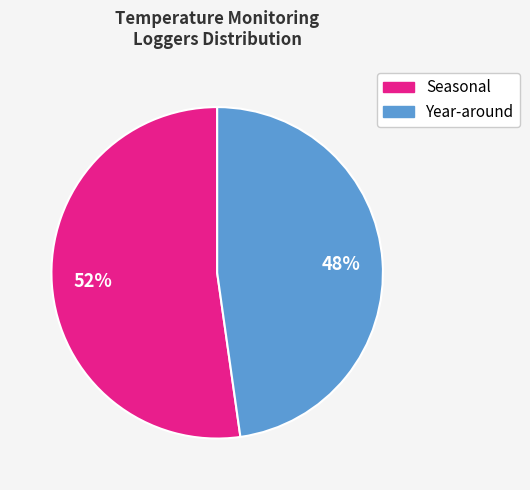

To the nearest percent, what is the average slice percentage?

50%